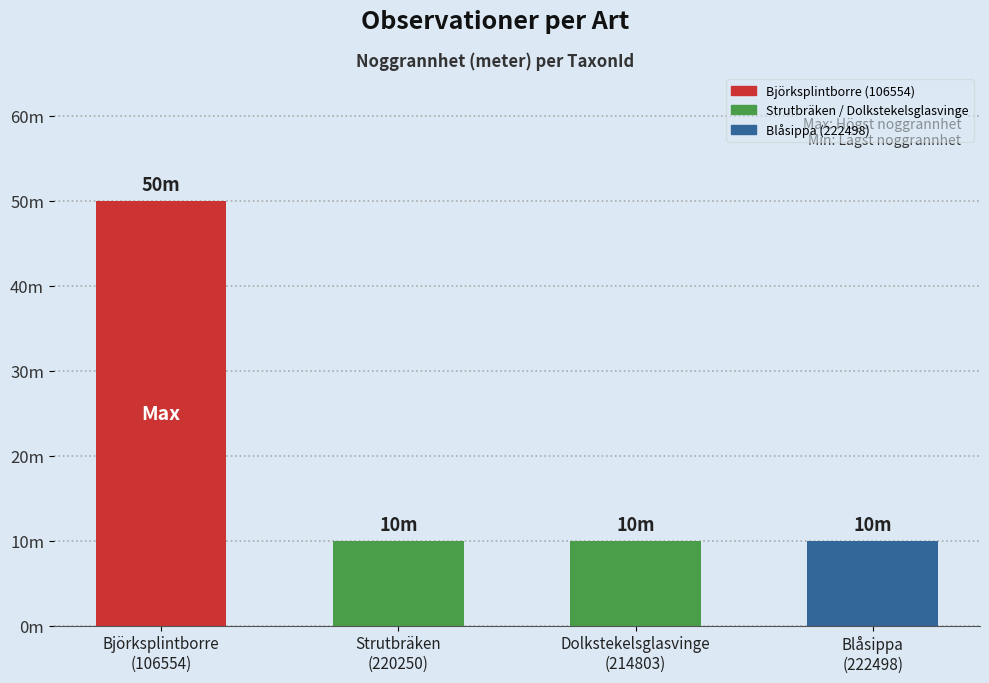

Does the chart contain any negative values?

No